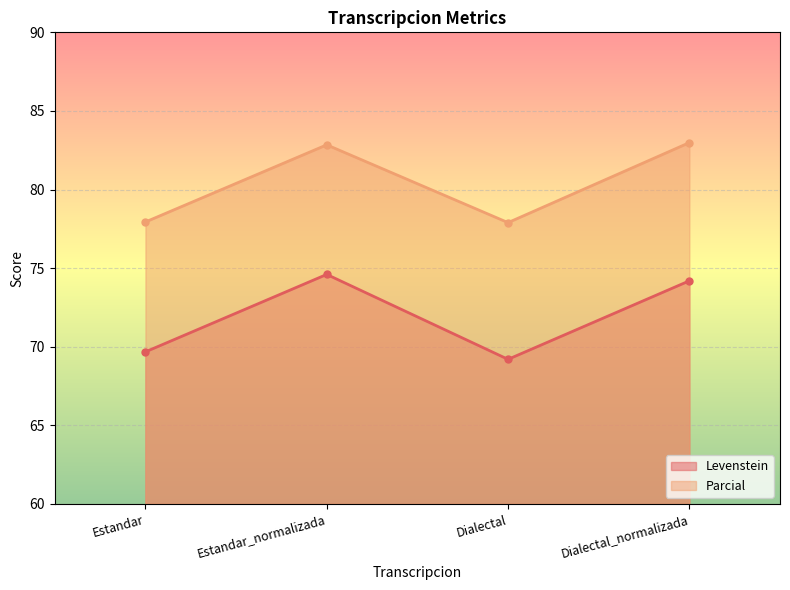

At which category is the sum across all series the highest?

Estandar_normalizada